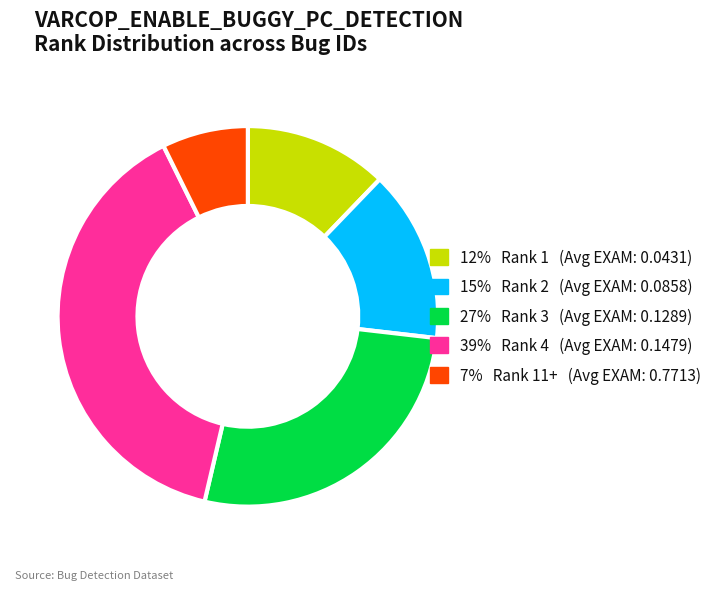

Count the number of slices in the pie.

5